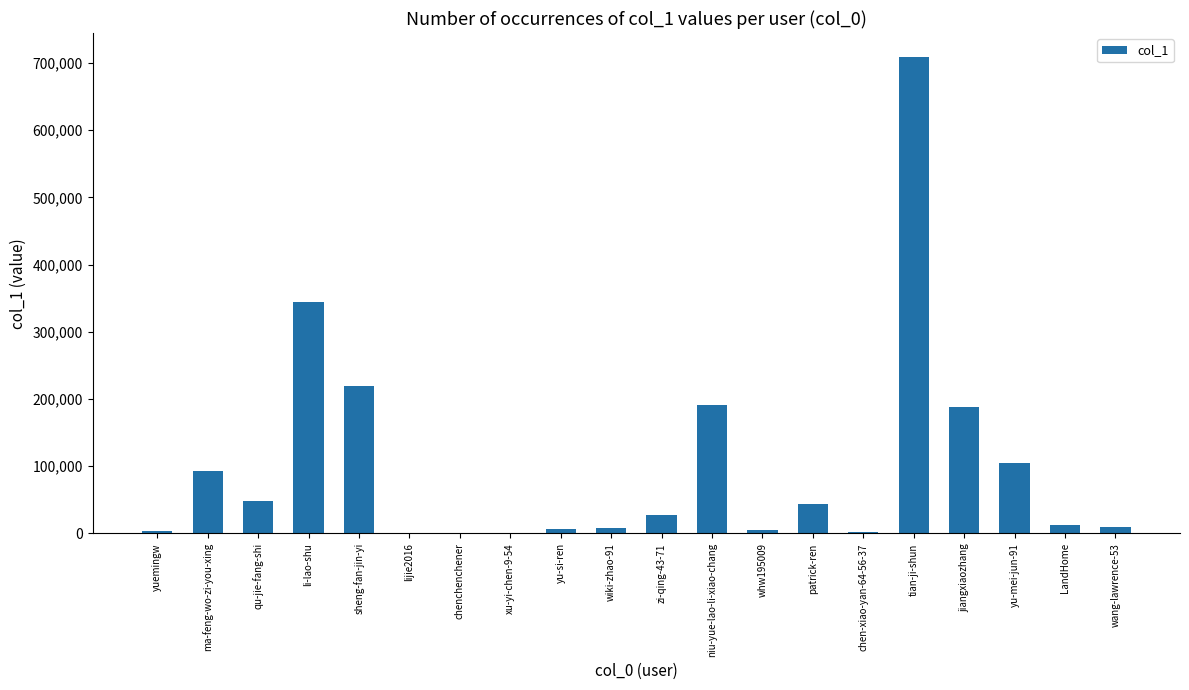

Where is the data nearest to the value 354681?

li-lao-shu